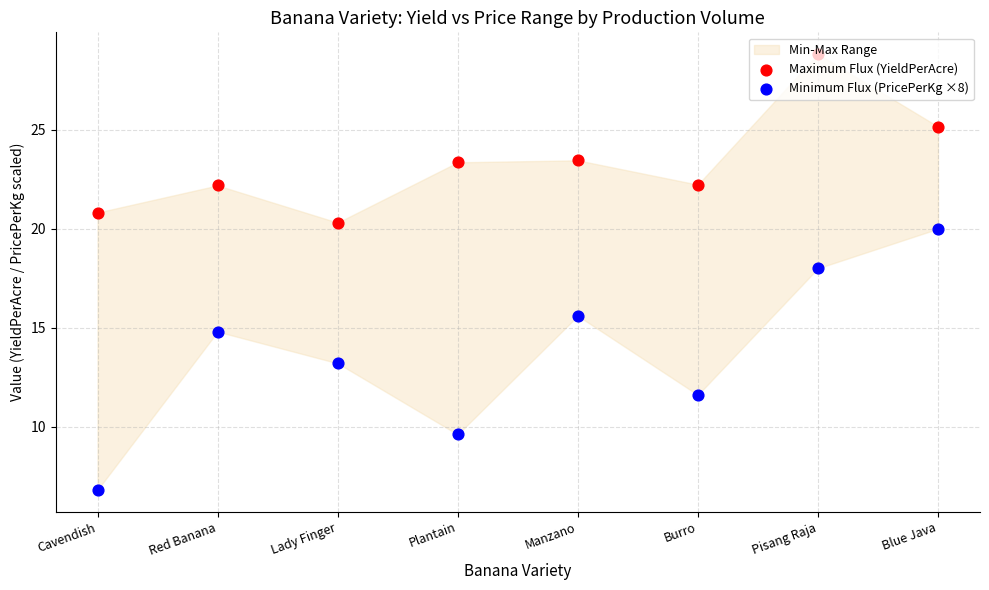

Which series contains the lowest Y value?

Minimum Flux (PricePerKg ×8)